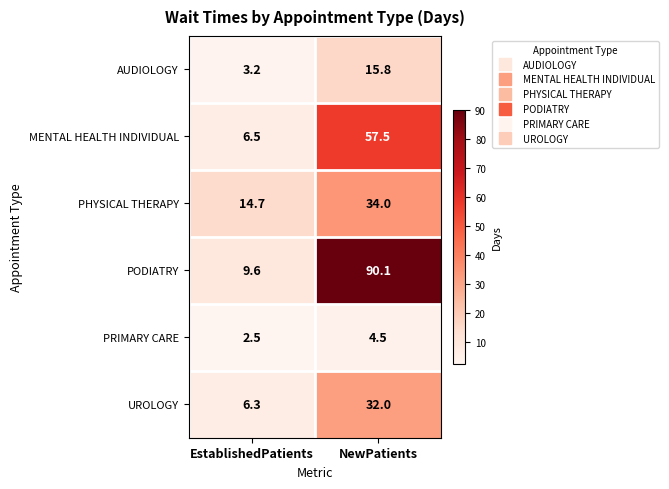

True or false: PHYSICAL THERAPY has a value of 14.7 at EstablishedPatients.

True